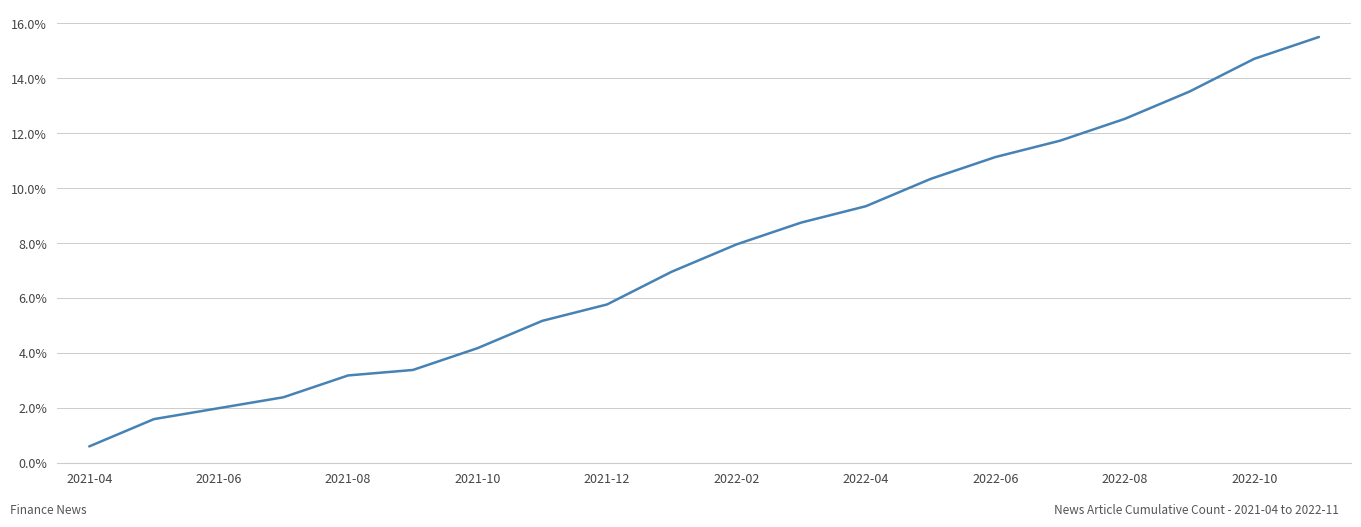

What is the average value?

7.5